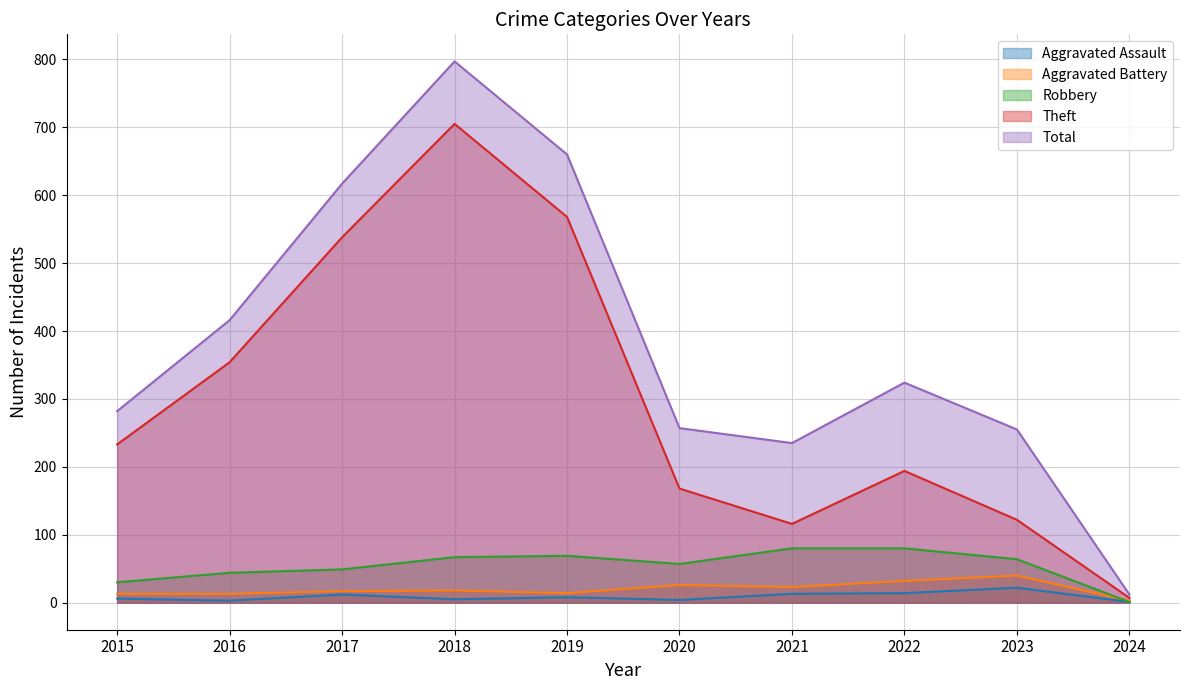

True or false: Aggravated Assault and Robbery intersect in this chart.

False